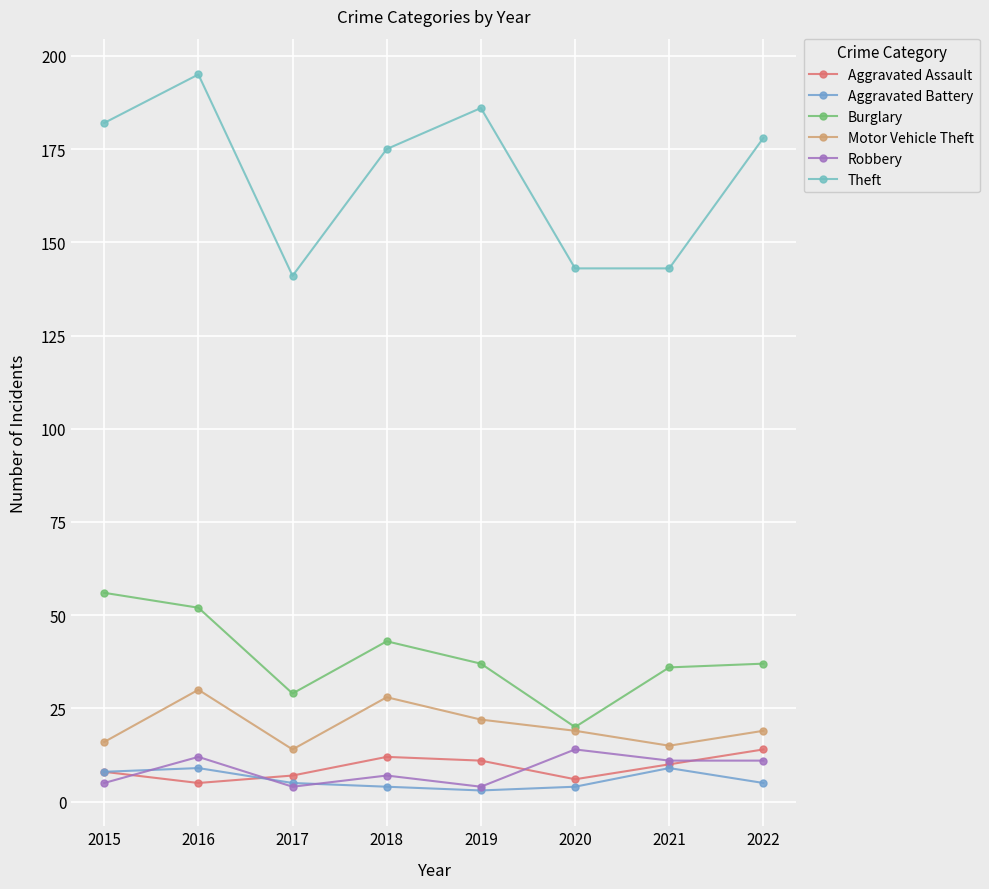

Count the number of data series in this chart.

6